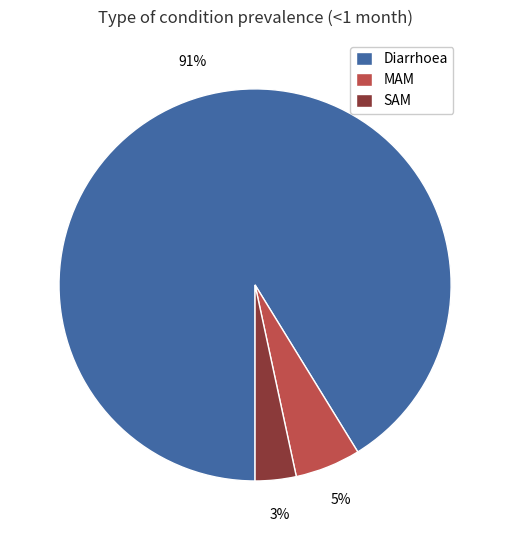

Do MAM and Diarrhoea together represent more than half of the pie?

Yes